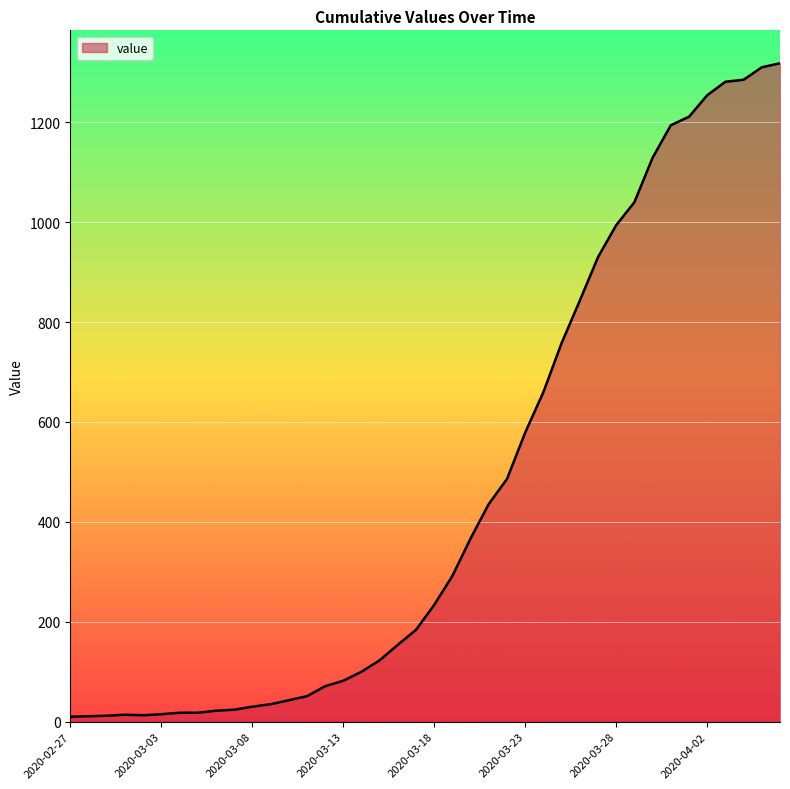

What is the difference between the maximum and minimum values?

1308